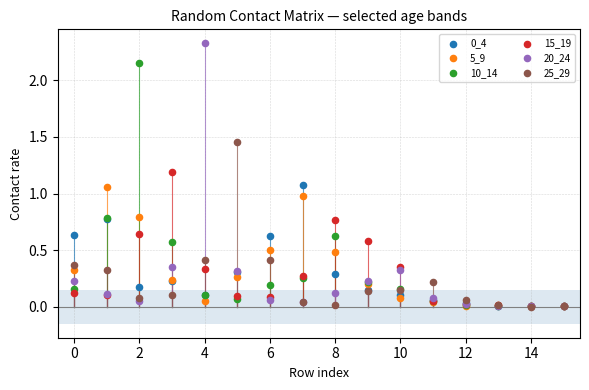

Which series reaches the maximum Y coordinate?

20_24